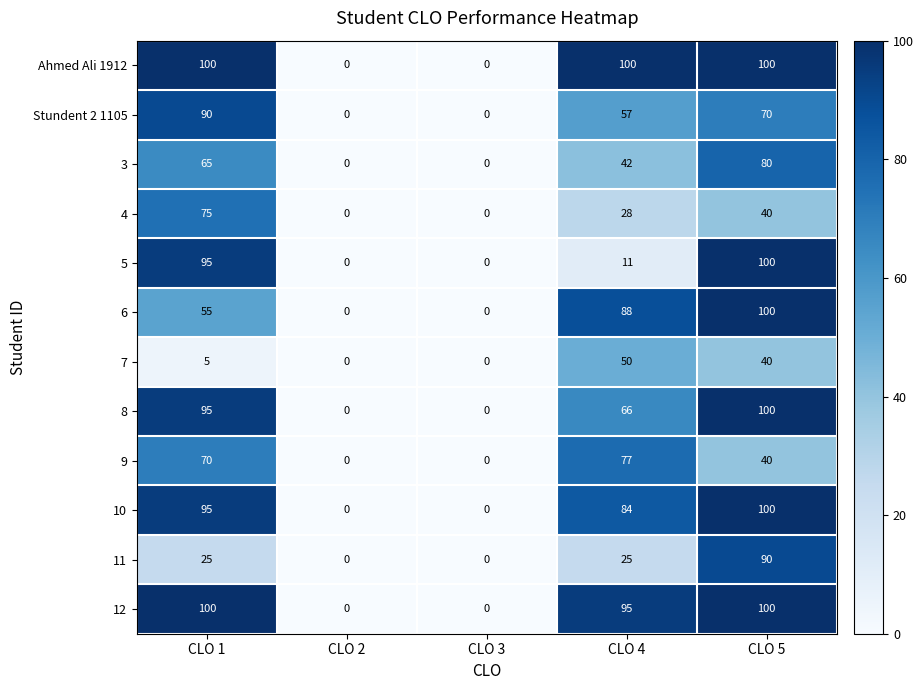

What is the maximum value shown in the chart?

100